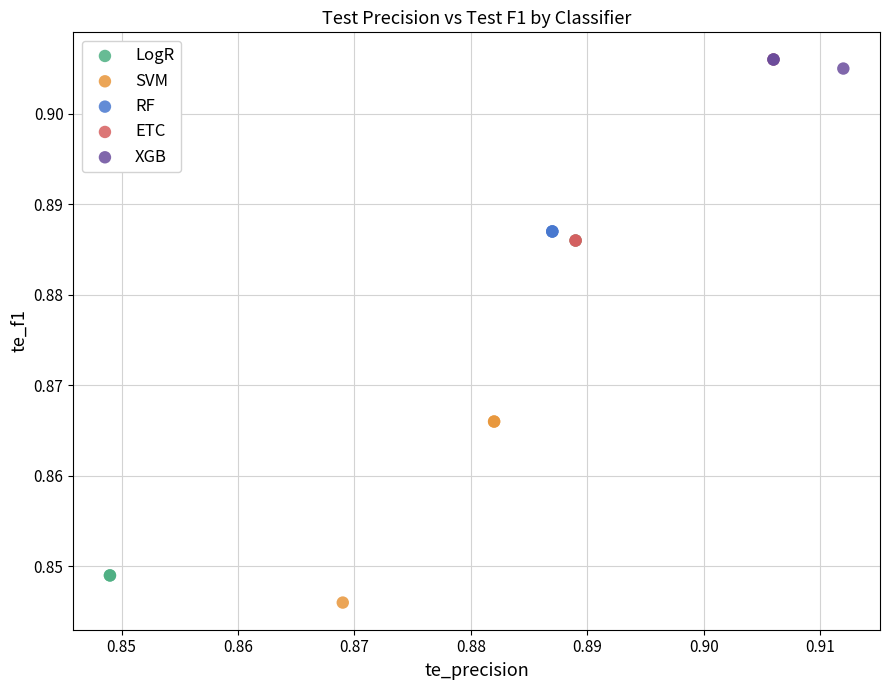

Which series reaches the minimum Y coordinate?

SVM